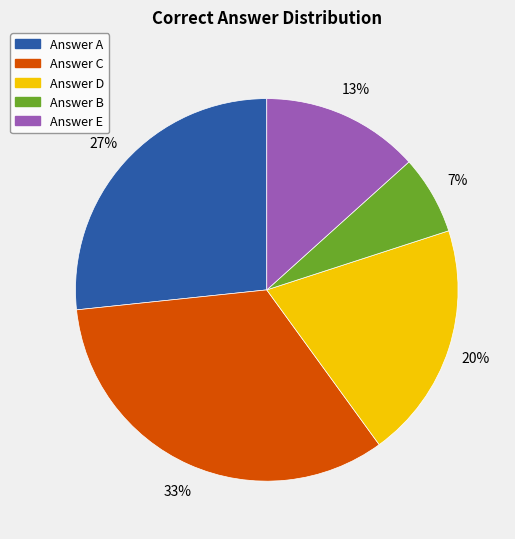

How many segments does this pie chart have?

5